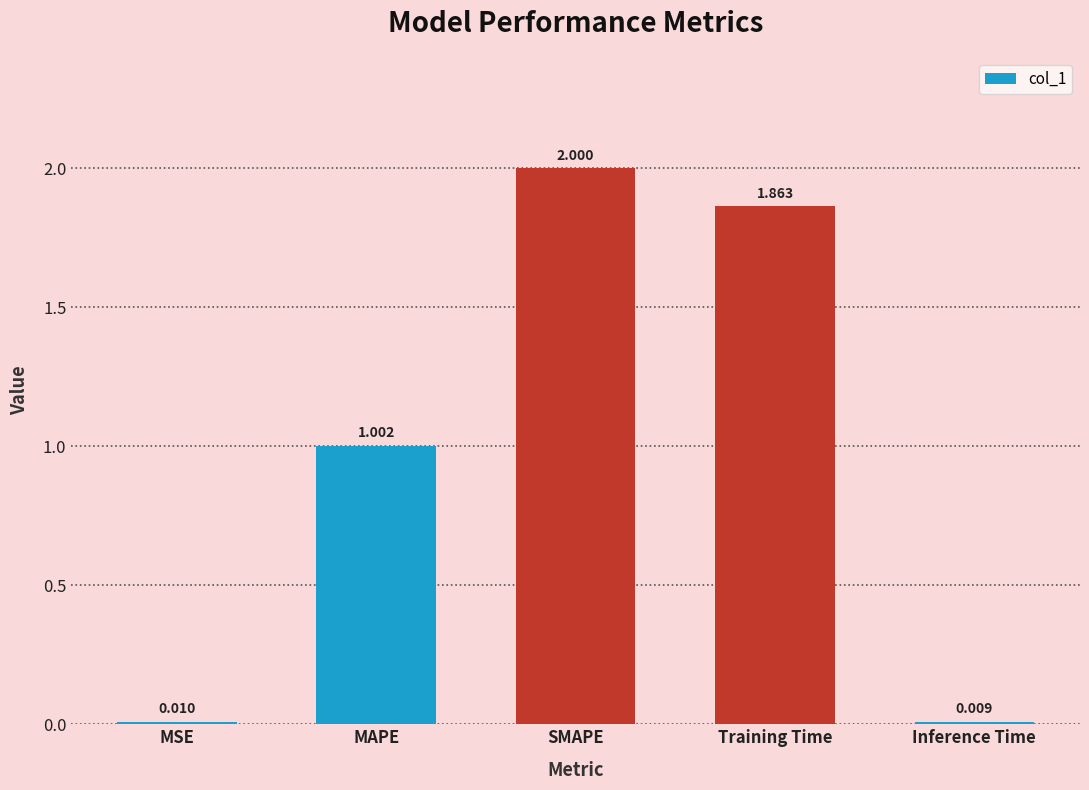

Are the bars grouped side by side (vs. stacked)?

No